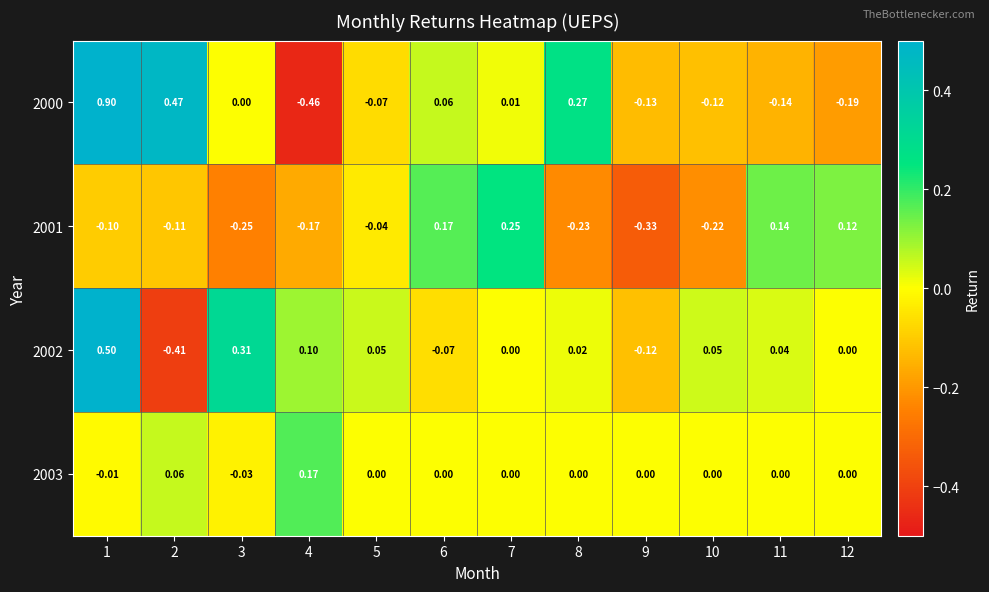

How many distinct data groups are displayed?

4